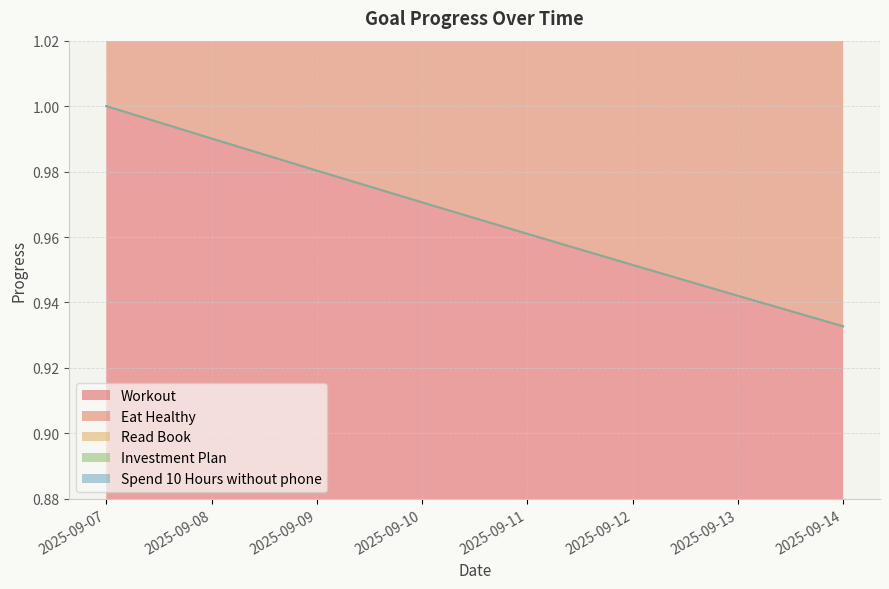

Between 2025-09-07 and 2025-09-08, which series saw the biggest shift?

Workout